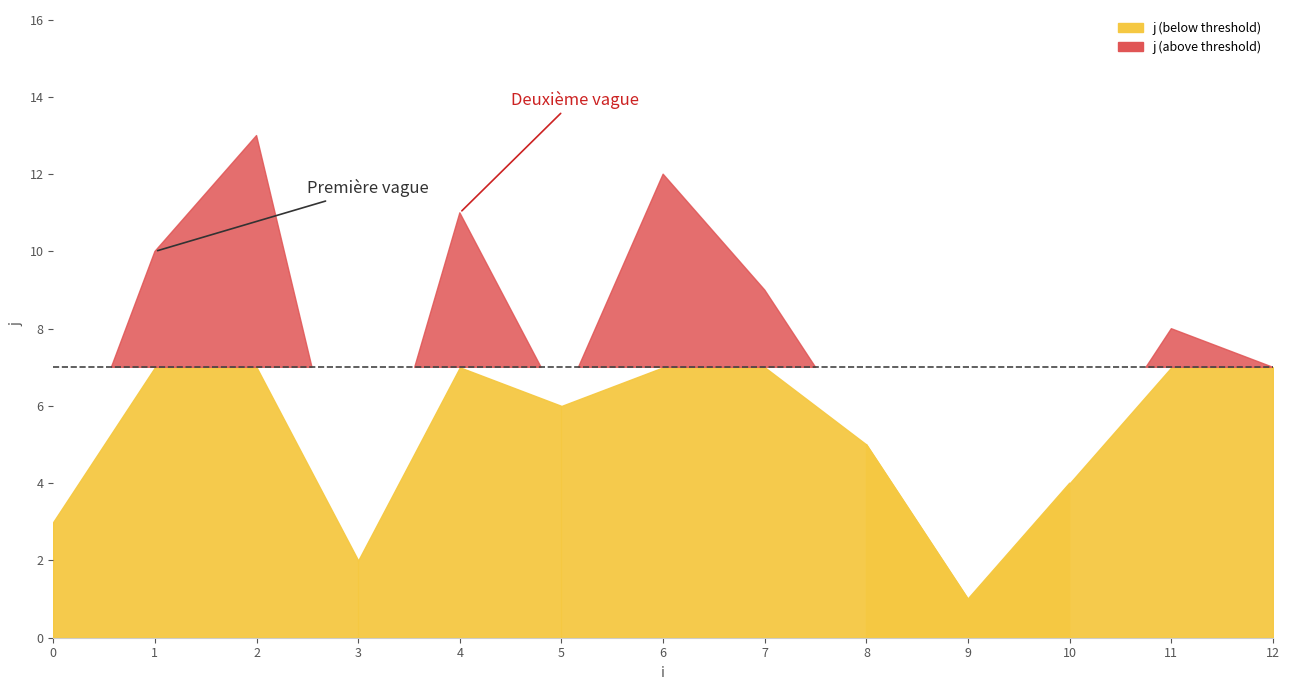

At which label does j reach its peak?

2